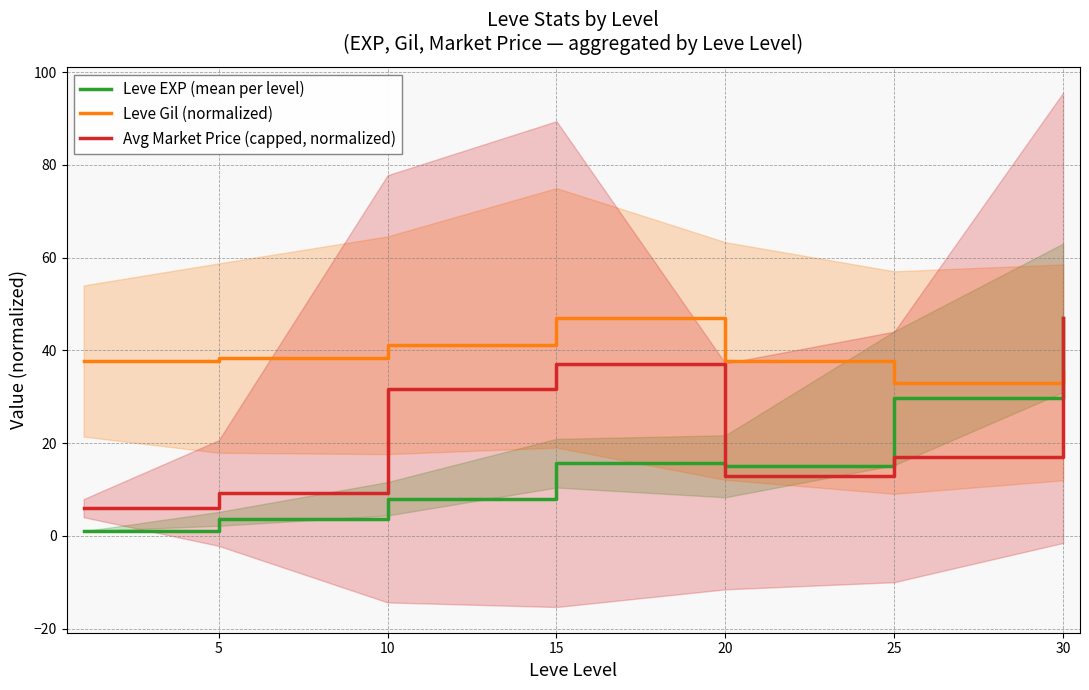

Which category has the highest value in the Avg Market Price (capped, normalized) series?

30